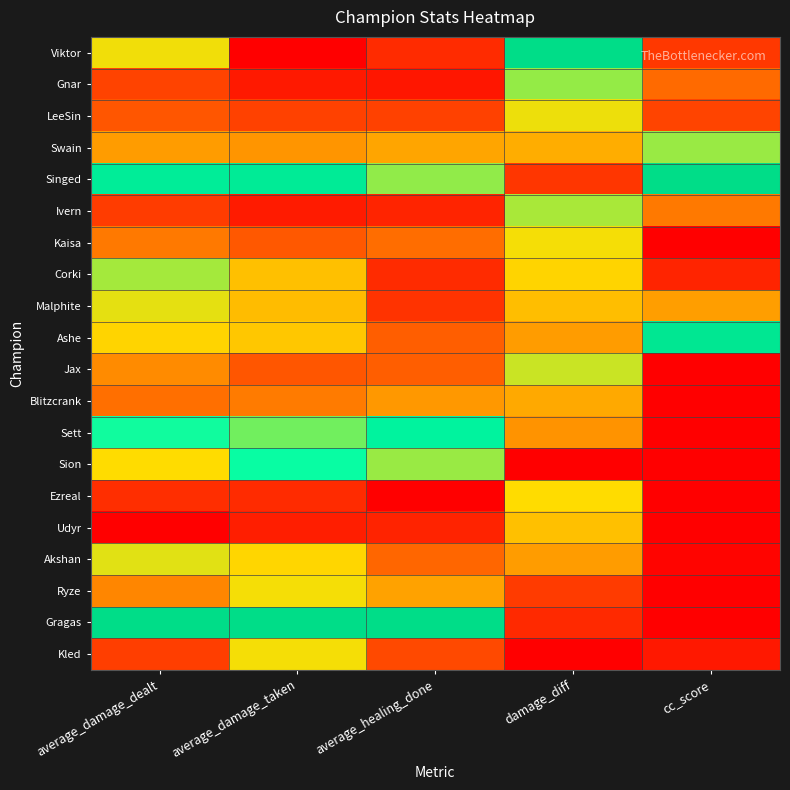

Which series has the largest total across all categories?

Singed